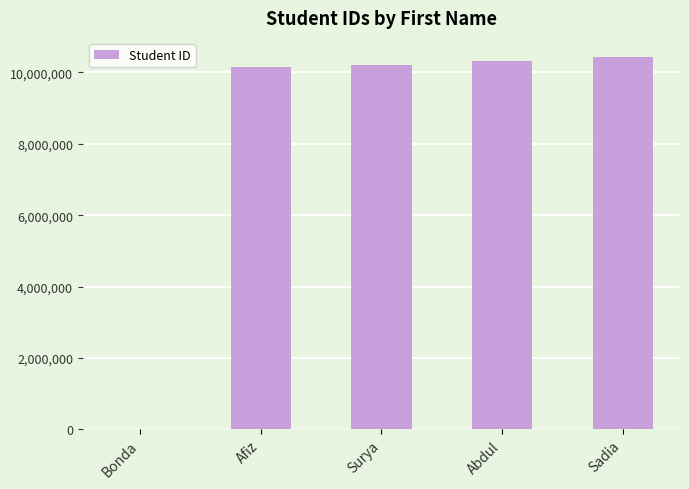

How many distinct data groups are displayed?

1